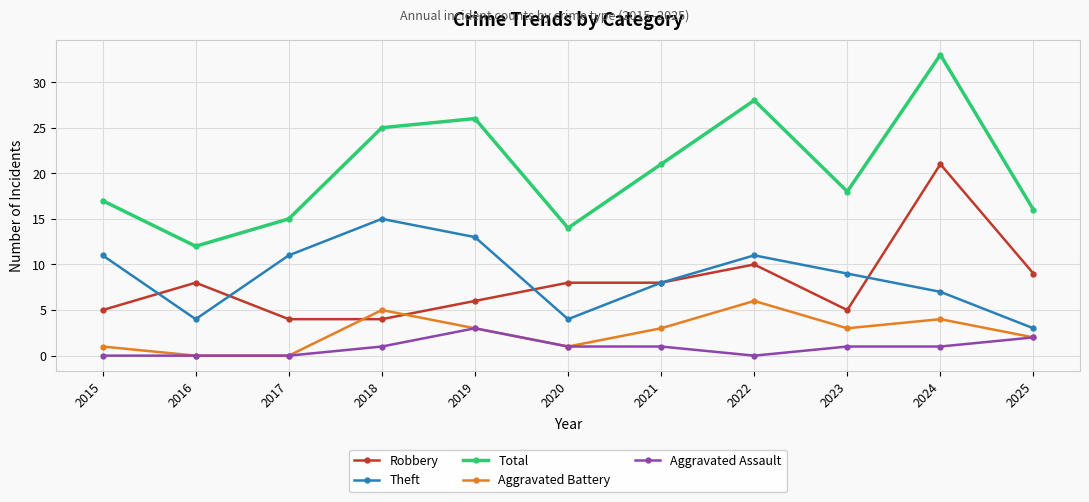

True or false: Total has more than 2 points higher than both neighbors.

True